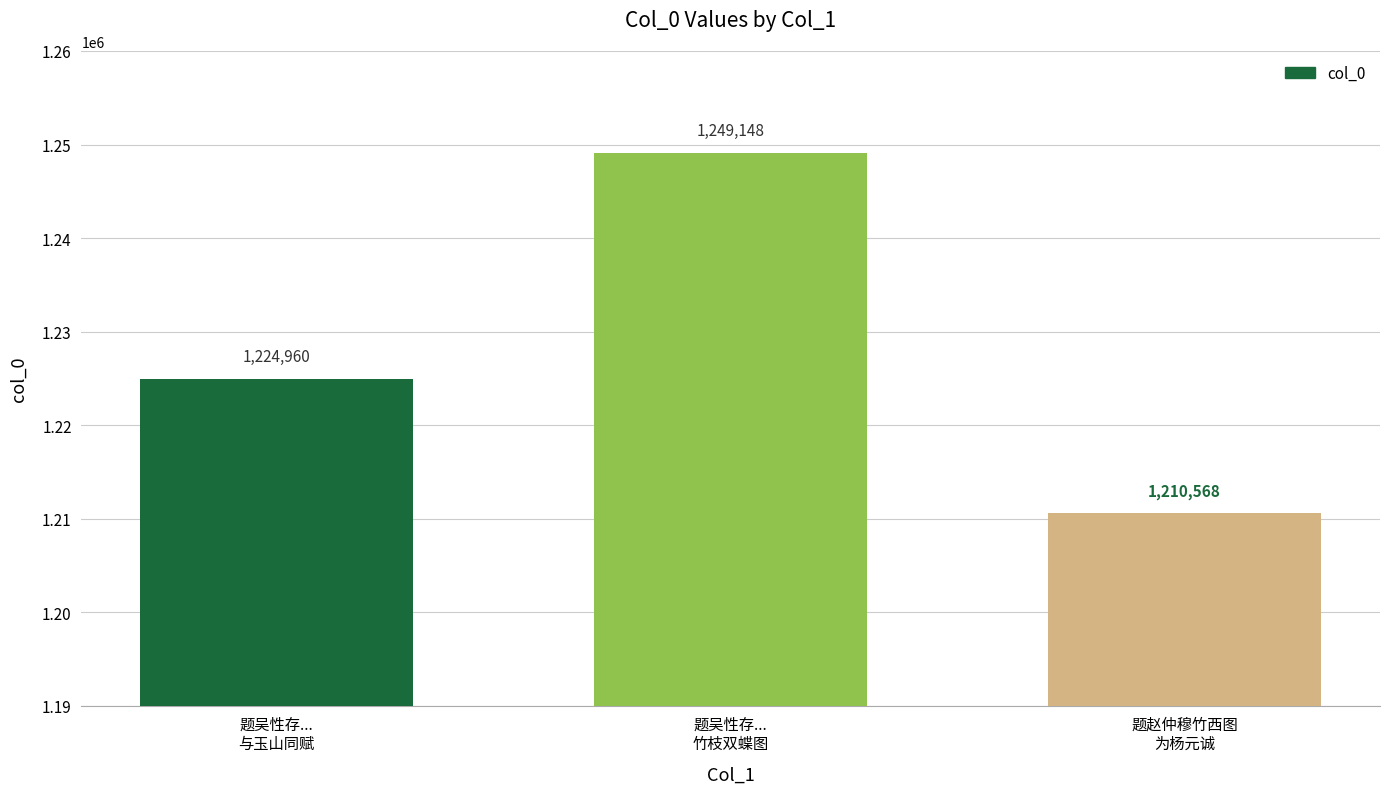

Is it true that the value at 题赵仲穆竹西图
为杨元诚 is 1210568?

True